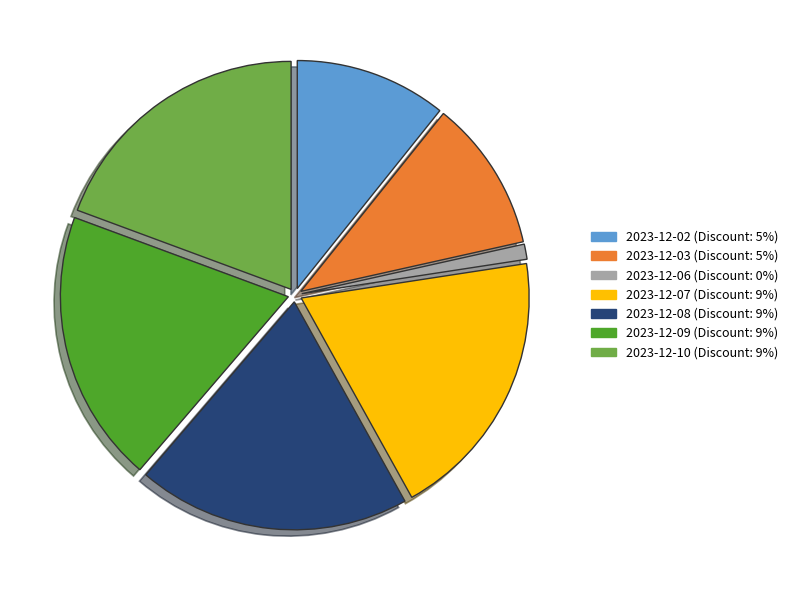

True or false: 2023-12-03 accounts for 11% of the total.

True